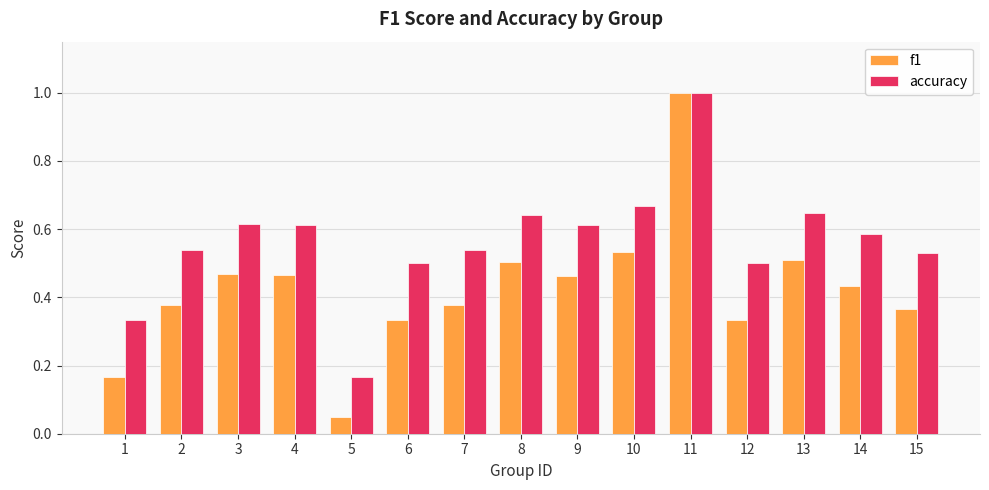

True or false: accuracy has a value of 0.7 at 7.

False